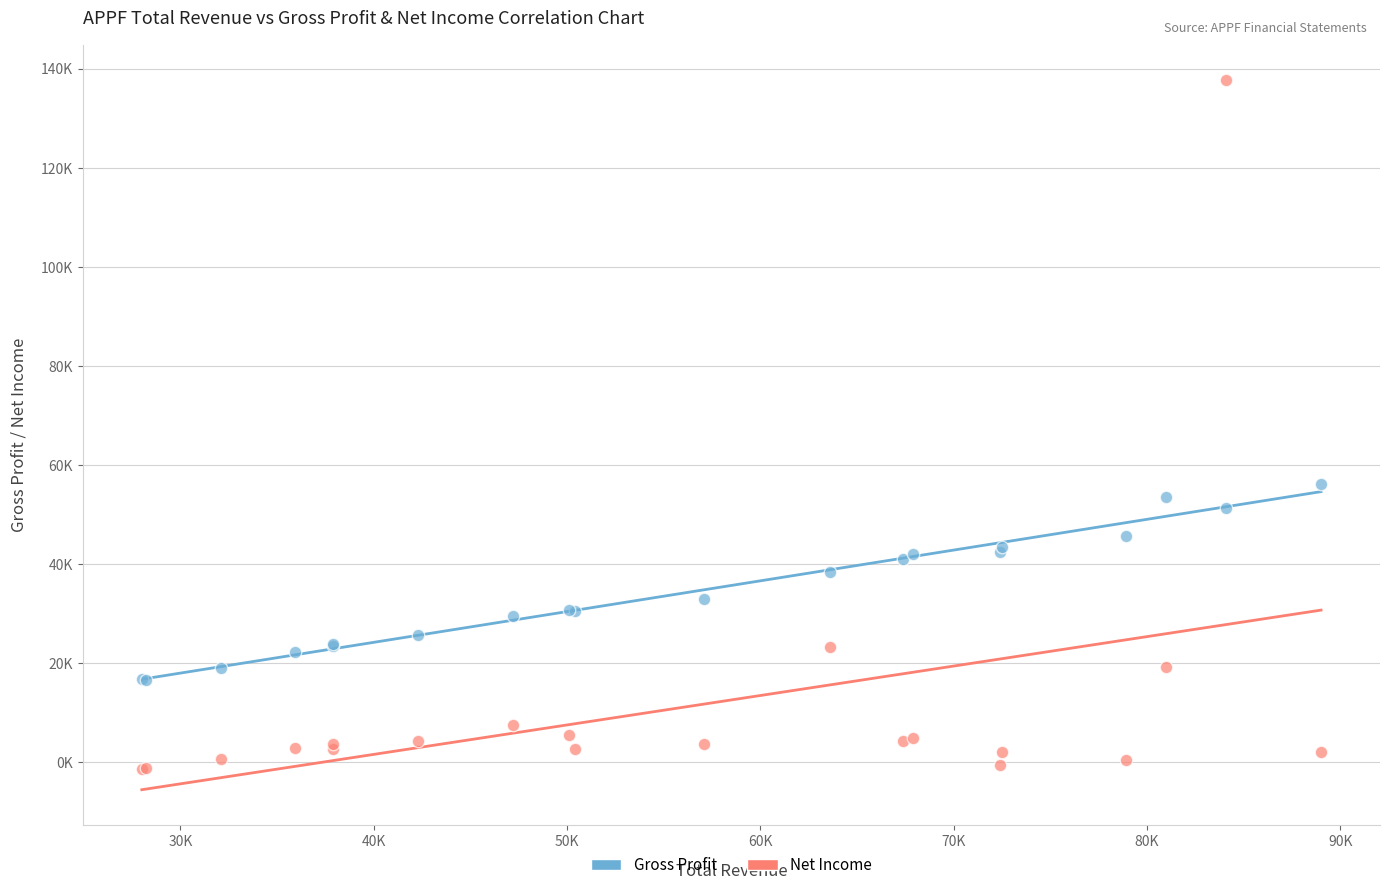

Which series reaches the minimum Y coordinate?

Net Income